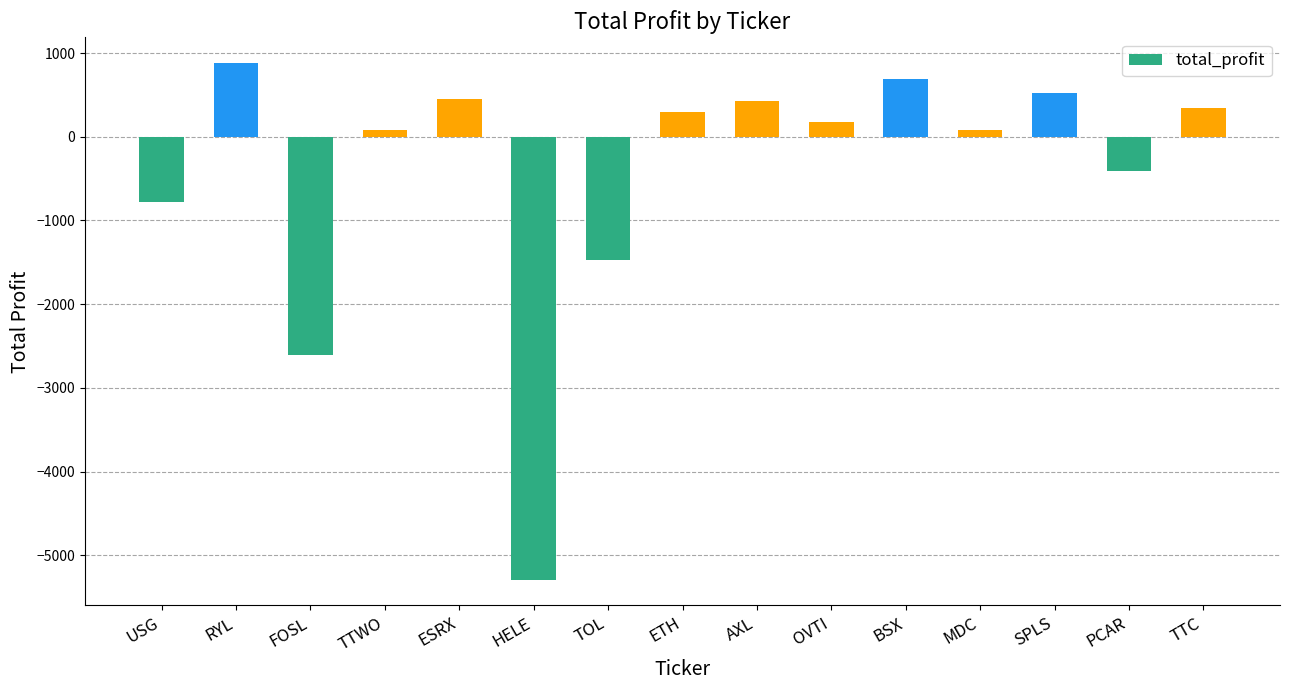

The value at MDC is 80.0. True or false?

True